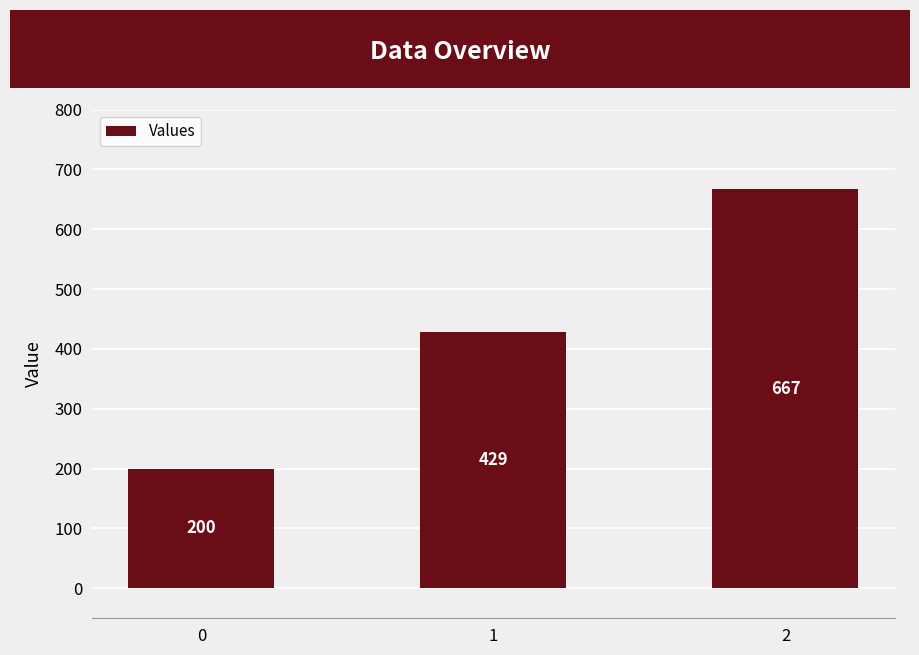

True or false: the data shows 200.0 at 0.

True